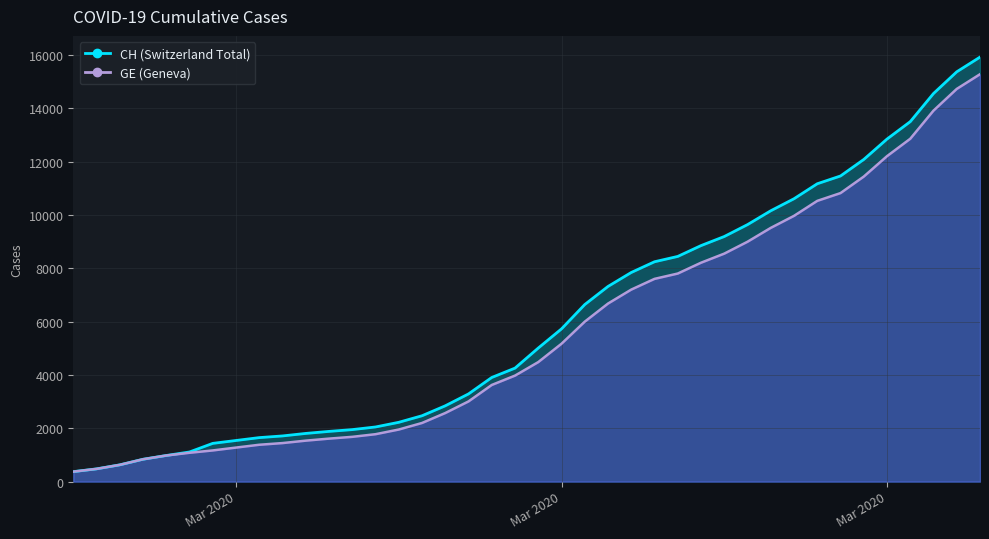

What is the greatest value displayed?

15926